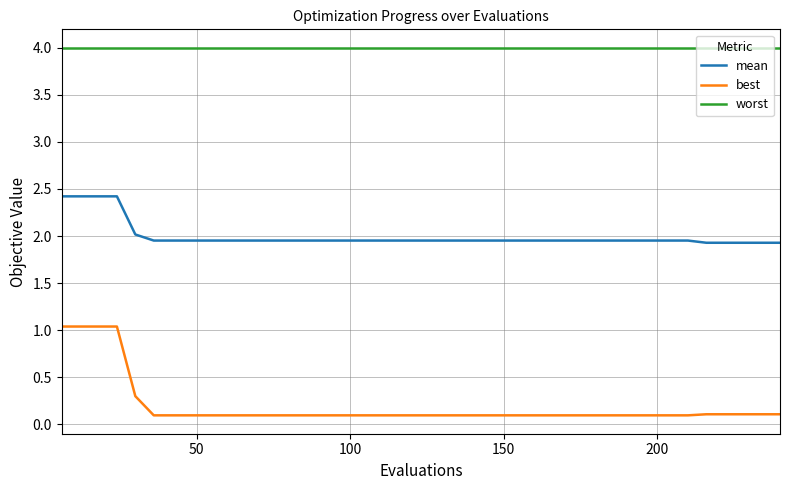

Does the chart display data point markers on the line(s)?

No